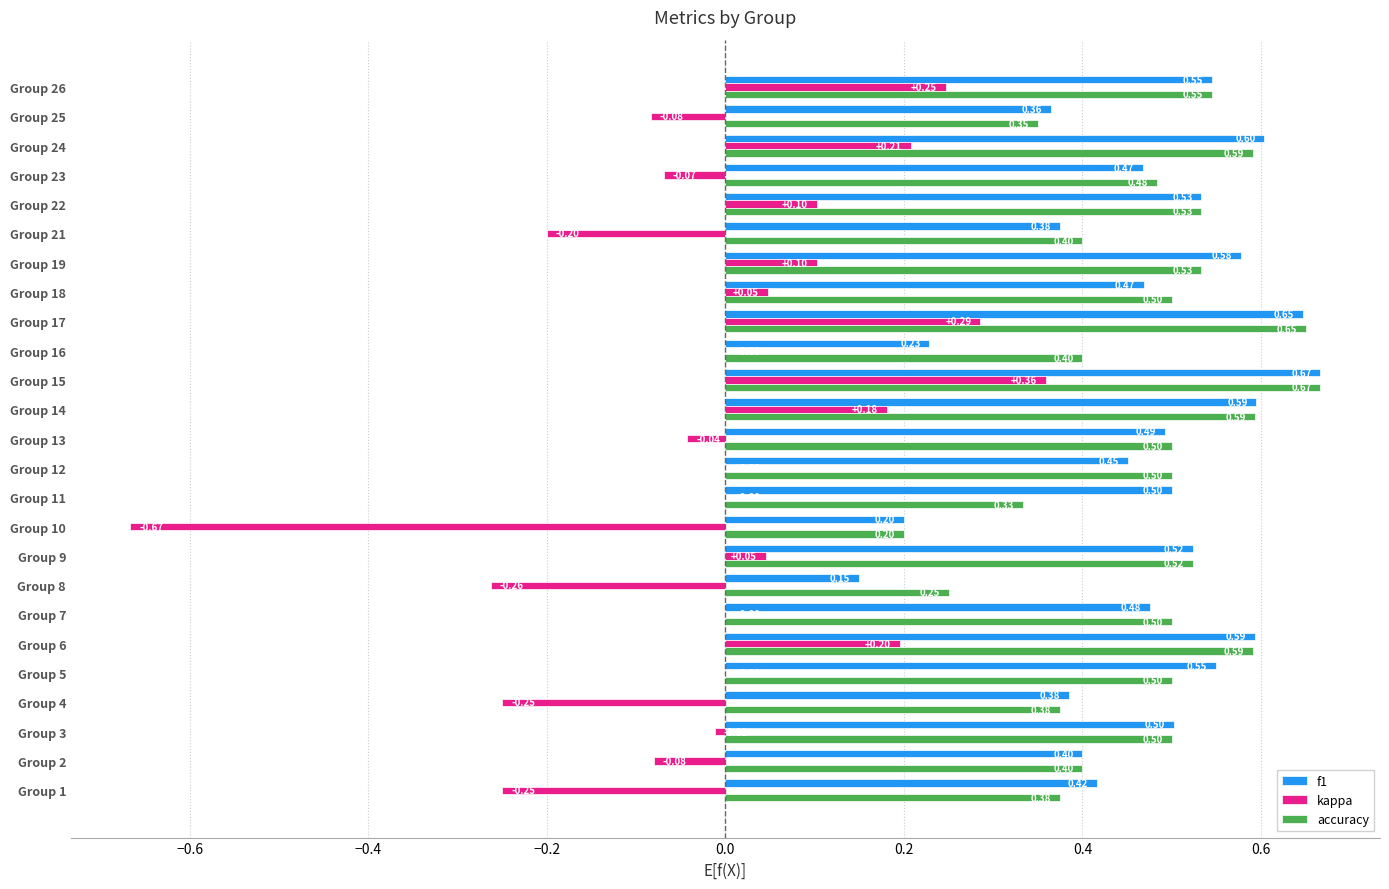

Between Group 4 and Group 21, which series saw the biggest shift?

kappa